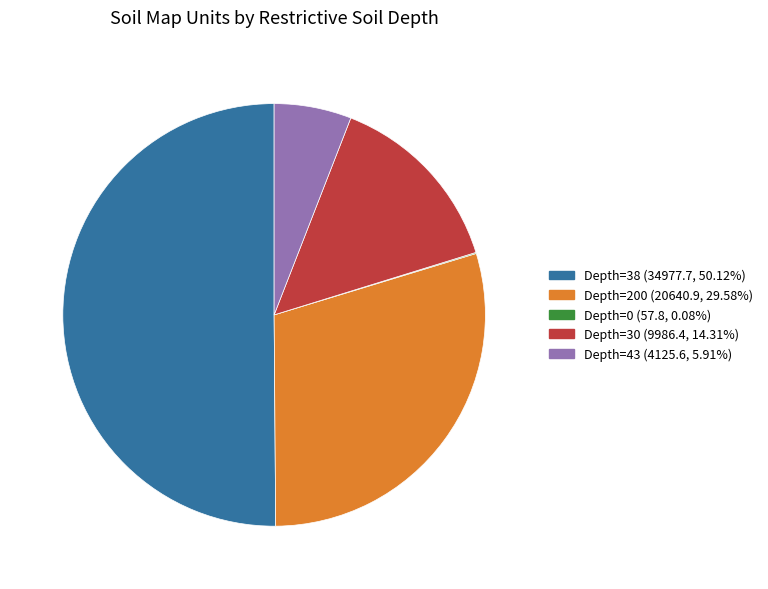

What is the ratio of the value at Depth=200 (20640.9, 29.58%) to the value at Depth=43 (4125.6, 5.91%)?

5.0